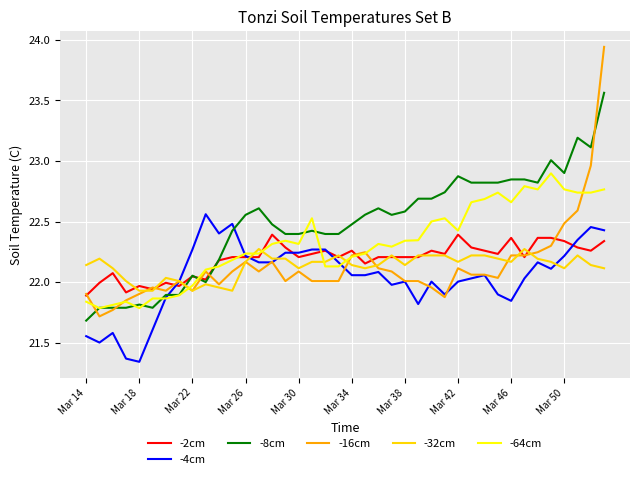

What is the lowest value of the -8cm series?

21.7